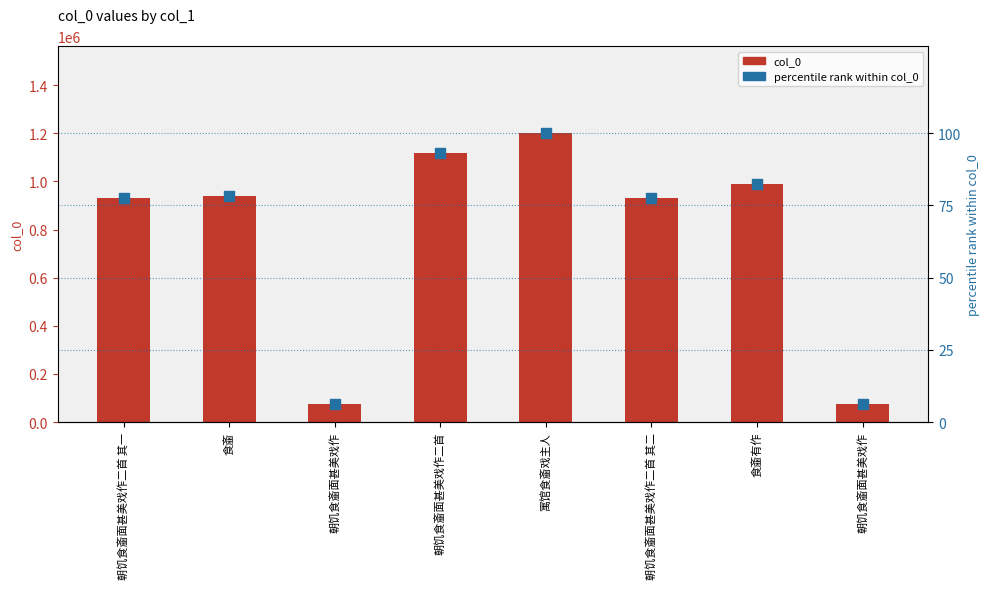

Is the value of col_0 at 朝饥食齑面甚美戏作二首 其一 greater than the value of percentile rank within col_0 at 食齑有作?

Yes